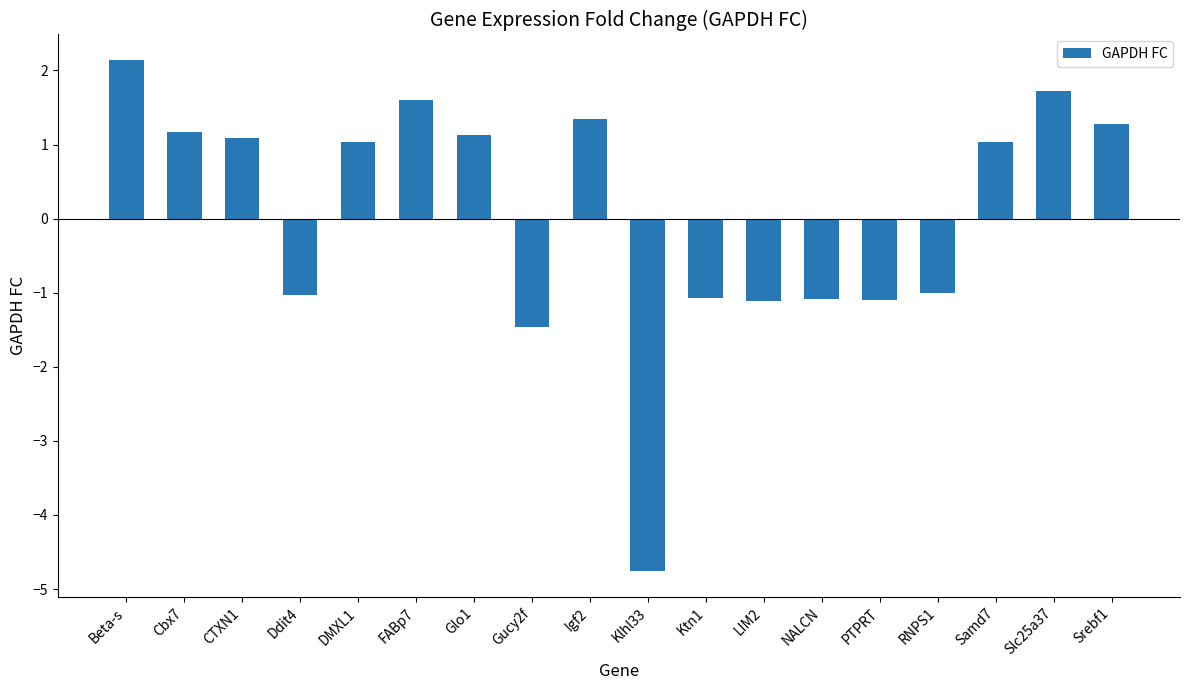

Reading left to right, transcribe all the data shown in this chart.

2.1	1.2	1.1	-1.0	1.0	1.6	1.1	-1.5	1.3	-4.8	-1.1	-1.1	-1.1	-1.1	-1.0	1.0	1.7	1.3